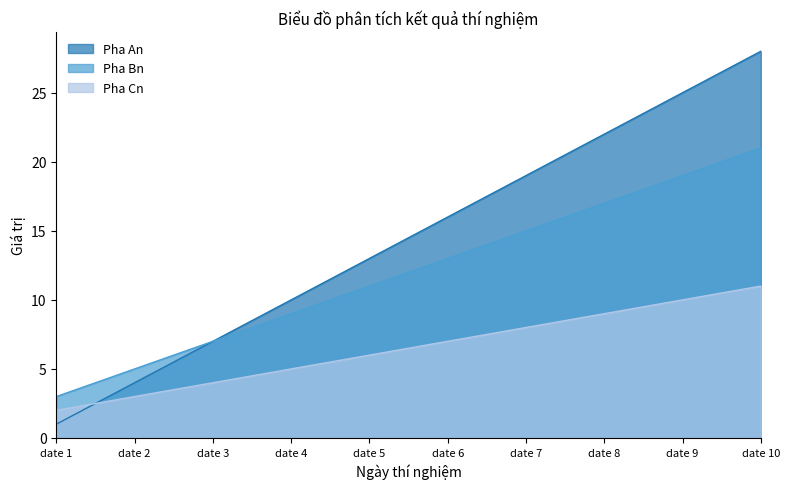

True or false: Pha Bn and Pha Cn cross at least once.

False